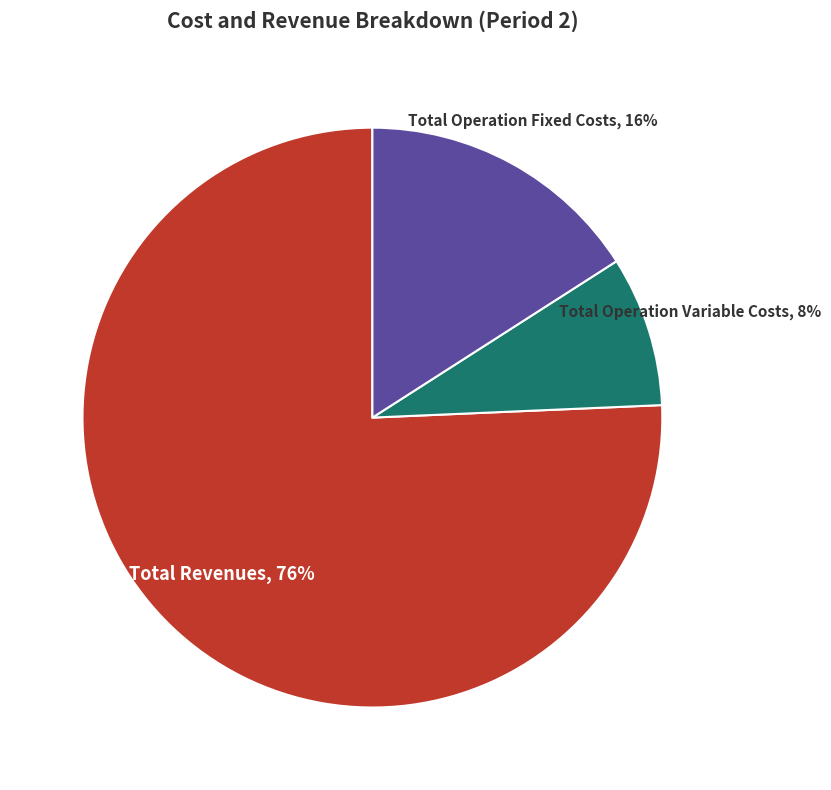

To the nearest percent, what is the average slice percentage?

33%